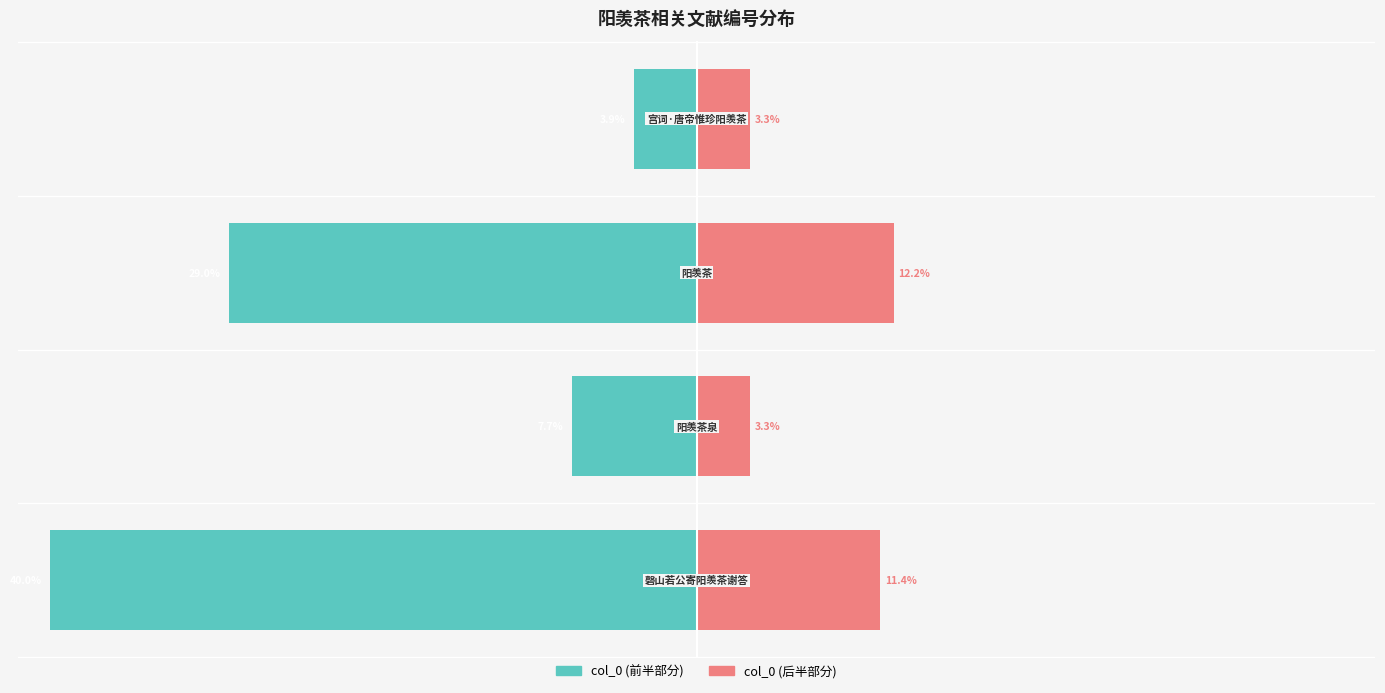

What value does the col_0 (后半部分) series have at 2?

12.2